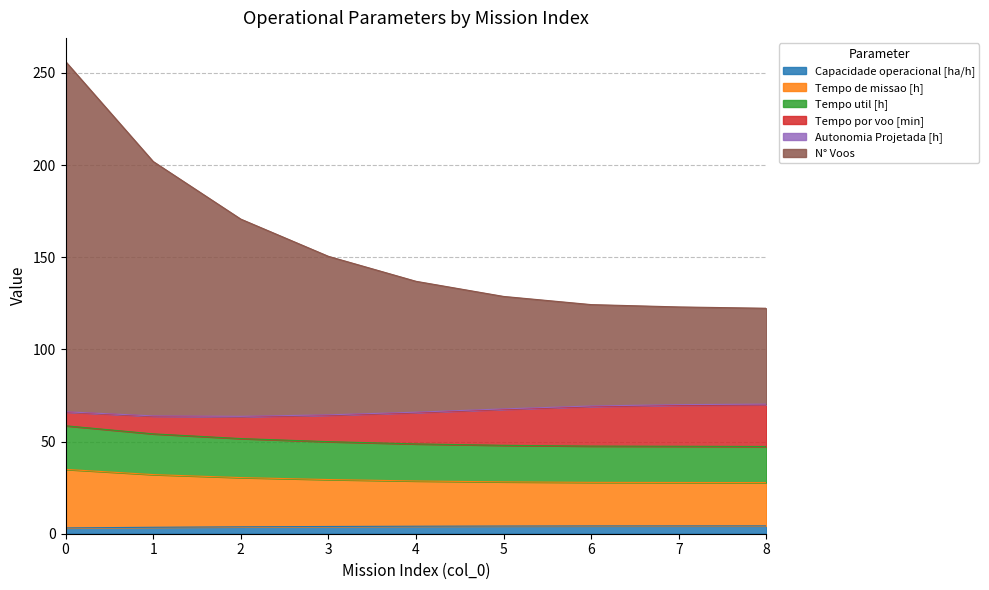

Does the chart have visible grid lines?

Yes